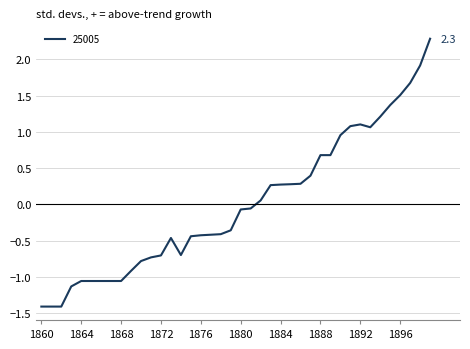

What is the difference between the maximum and minimum values?

3.7